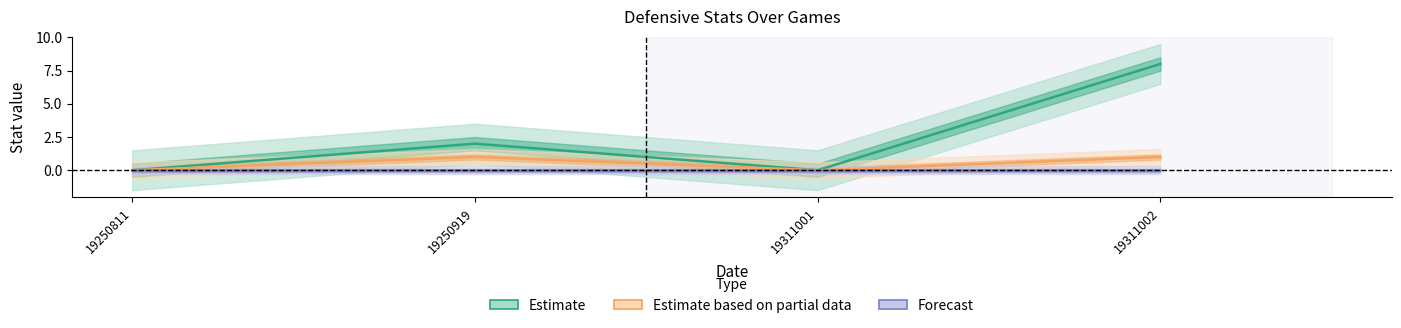

What is the total value across all series at 19250919?

3